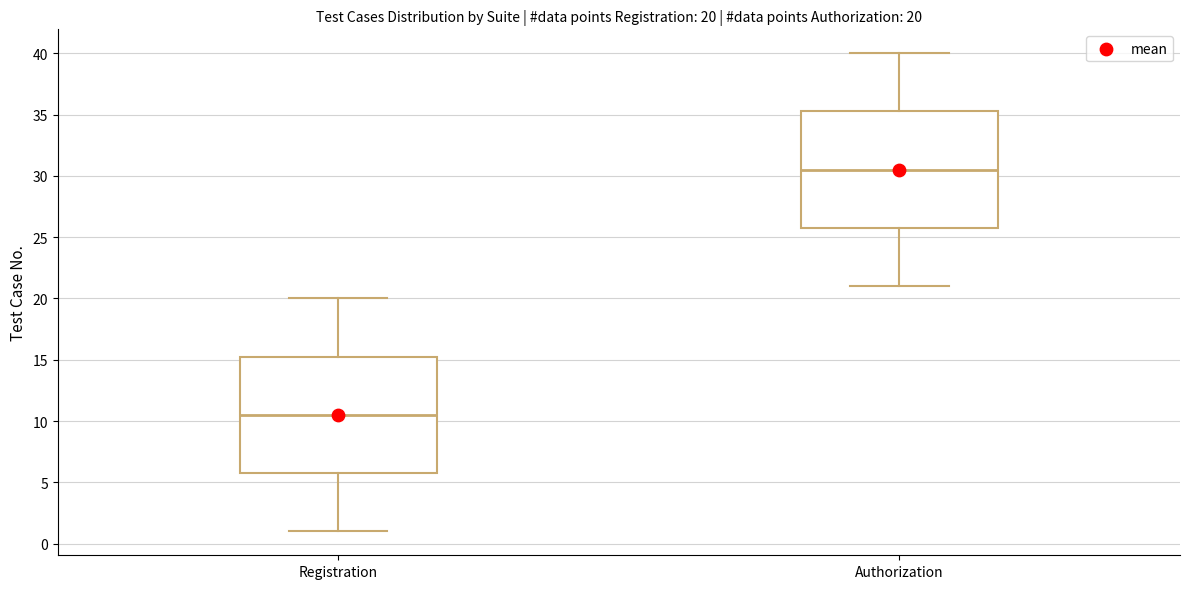

Which box's median line is the lowest?

Registration